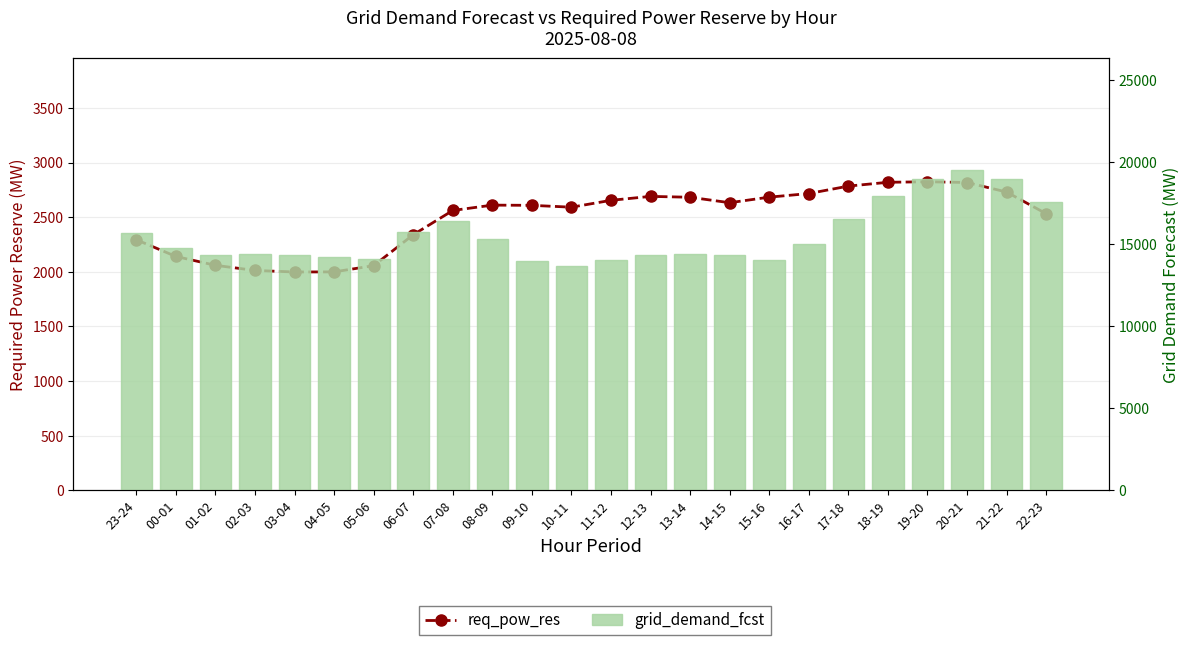

Which series has the widest spread of values?

grid_demand_fcst